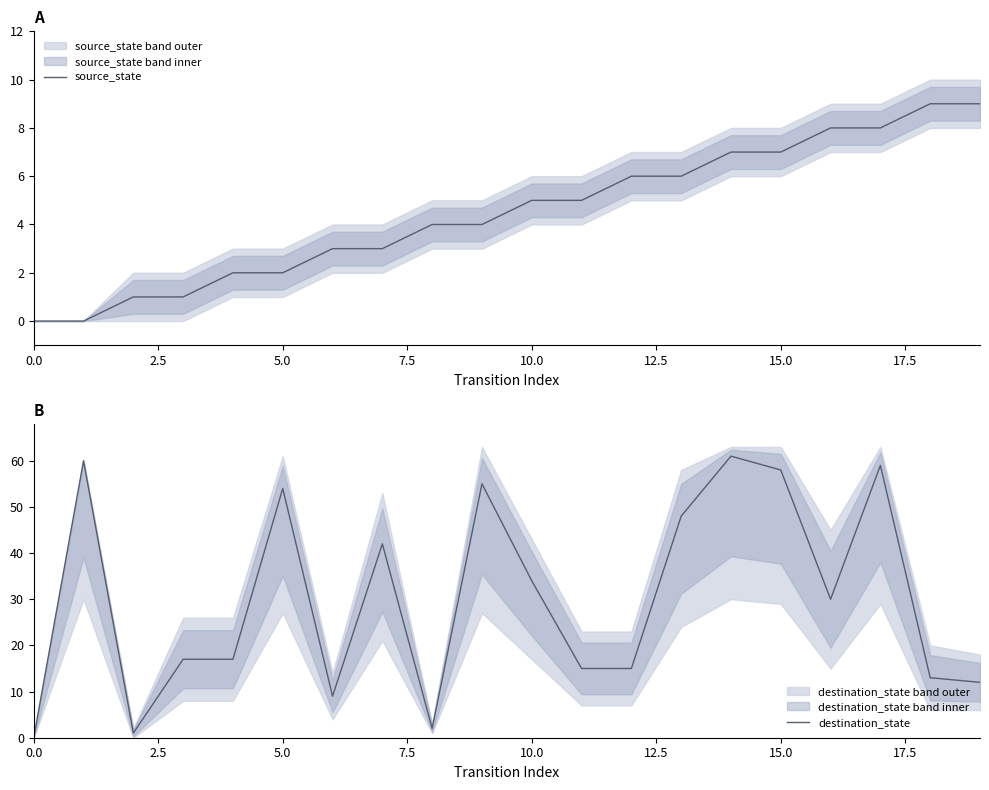

True or false: destination_state has more than 2 interior local peaks.

True